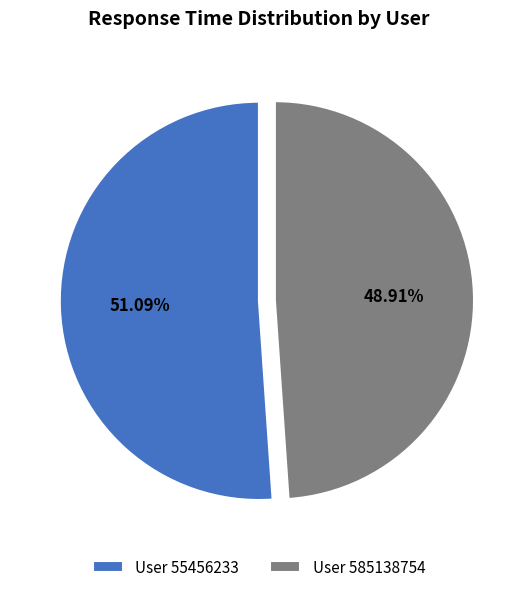

Rank the categories by value from lowest to highest.

User 585138754, User 55456233